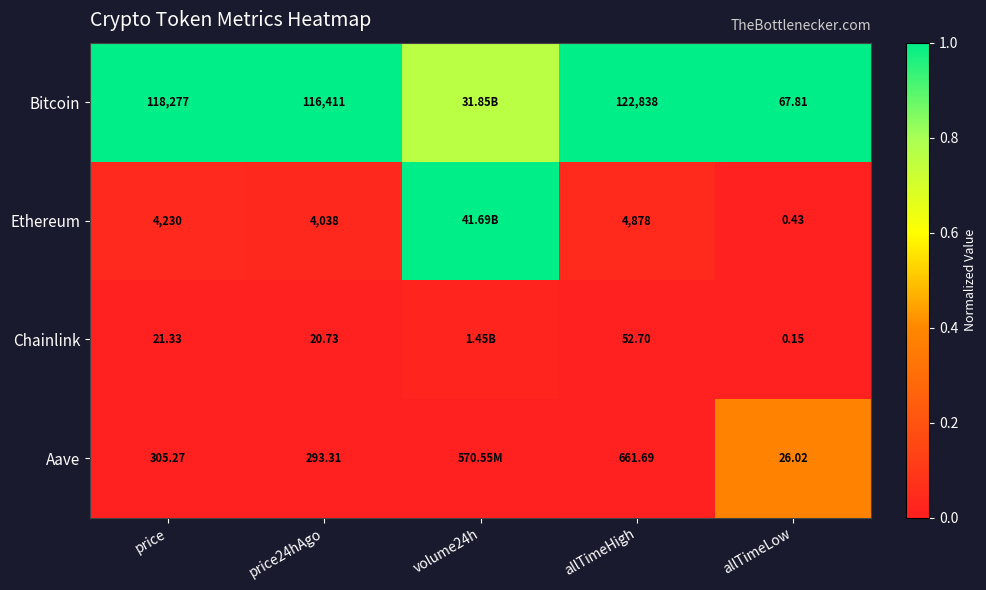

Between price and price24hAgo, which series saw the biggest shift?

Bitcoin